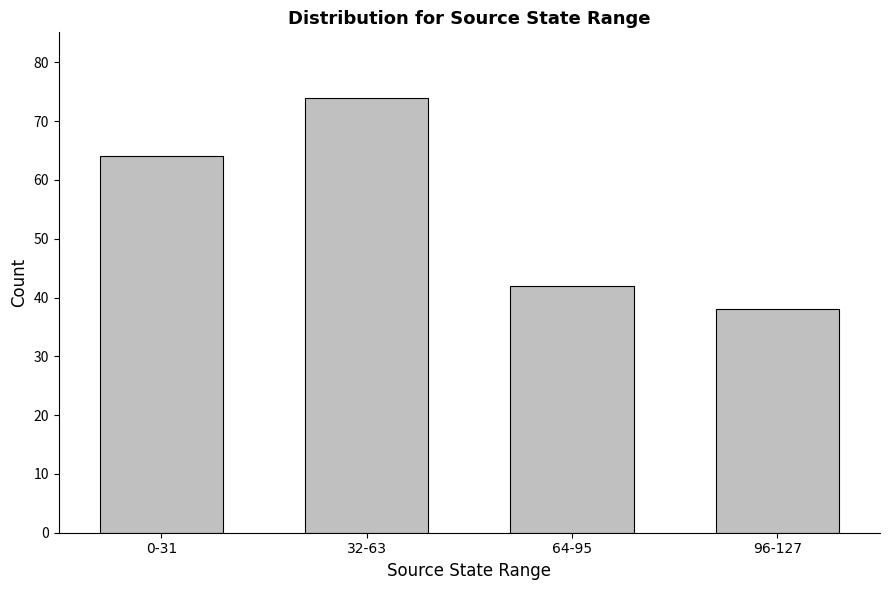

What value does the data have at 96-127, to the nearest 10?

40